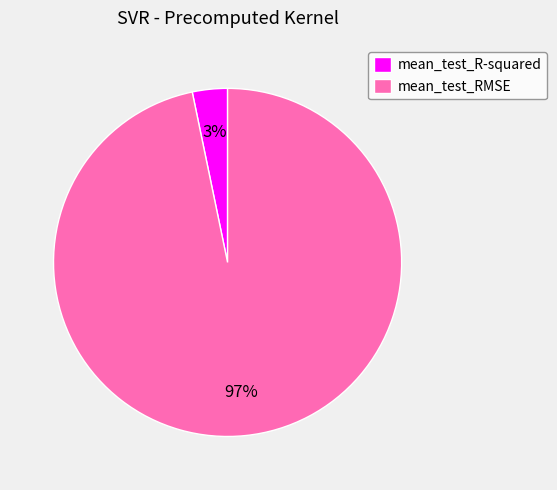

To the nearest percent, what is the combined percentage of mean_test_R-squared and mean_test_RMSE?

100%